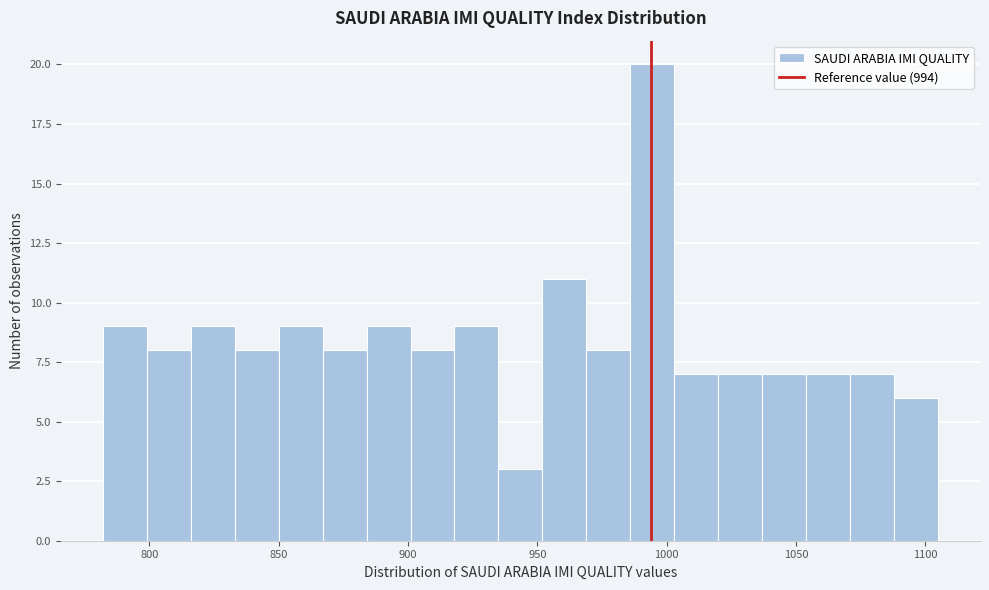

Read against the x-axis, roughly where is the centre of the tallest bar?

995